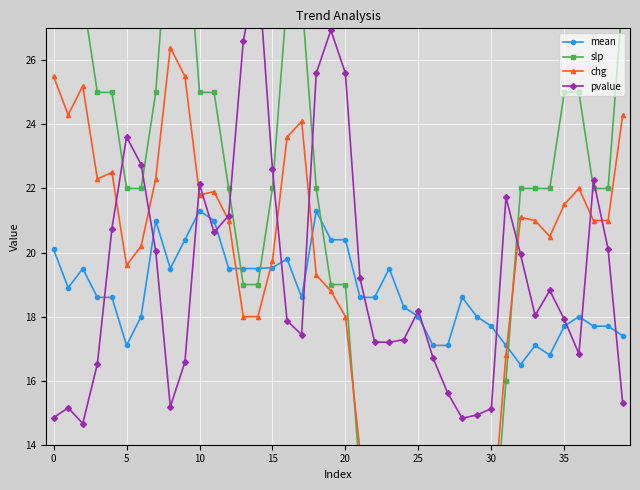

The value of pvalue at 39 is 15.3. True or false?

True